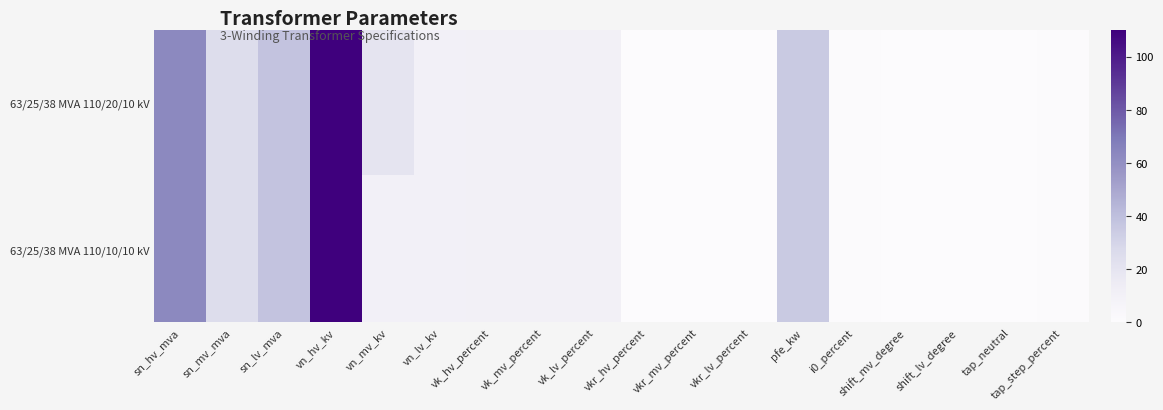

Reading left to right, what are all the values shown in this chart?

63/25/38 MVA 110/20/10 kV: sn_hv_mva=63.0	sn_mv_mva=25.0	sn_lv_mva=38.0	vn_hv_kv=110.0	vn_mv_kv=20.0	vn_lv_kv=10.0	vk_hv_percent=10.4	vk_mv_percent=10.4	vk_lv_percent=10.4	vkr_hv_percent=0.3	vkr_mv_percent=0.3	vkr_lv_percent=0.3	pfe_kw=35.0	i0_percent=0.9	shift_mv_degree=0.0	shift_lv_degree=0.0	tap_neutral=0.0	tap_step_percent=1.2
63/25/38 MVA 110/10/10 kV: sn_hv_mva=63.0	sn_mv_mva=25.0	sn_lv_mva=38.0	vn_hv_kv=110.0	vn_mv_kv=10.0	vn_lv_kv=10.0	vk_hv_percent=10.4	vk_mv_percent=10.4	vk_lv_percent=10.4	vkr_hv_percent=0.3	vkr_mv_percent=0.3	vkr_lv_percent=0.3	pfe_kw=35.0	i0_percent=0.9	shift_mv_degree=0.0	shift_lv_degree=0.0	tap_neutral=0.0	tap_step_percent=1.2